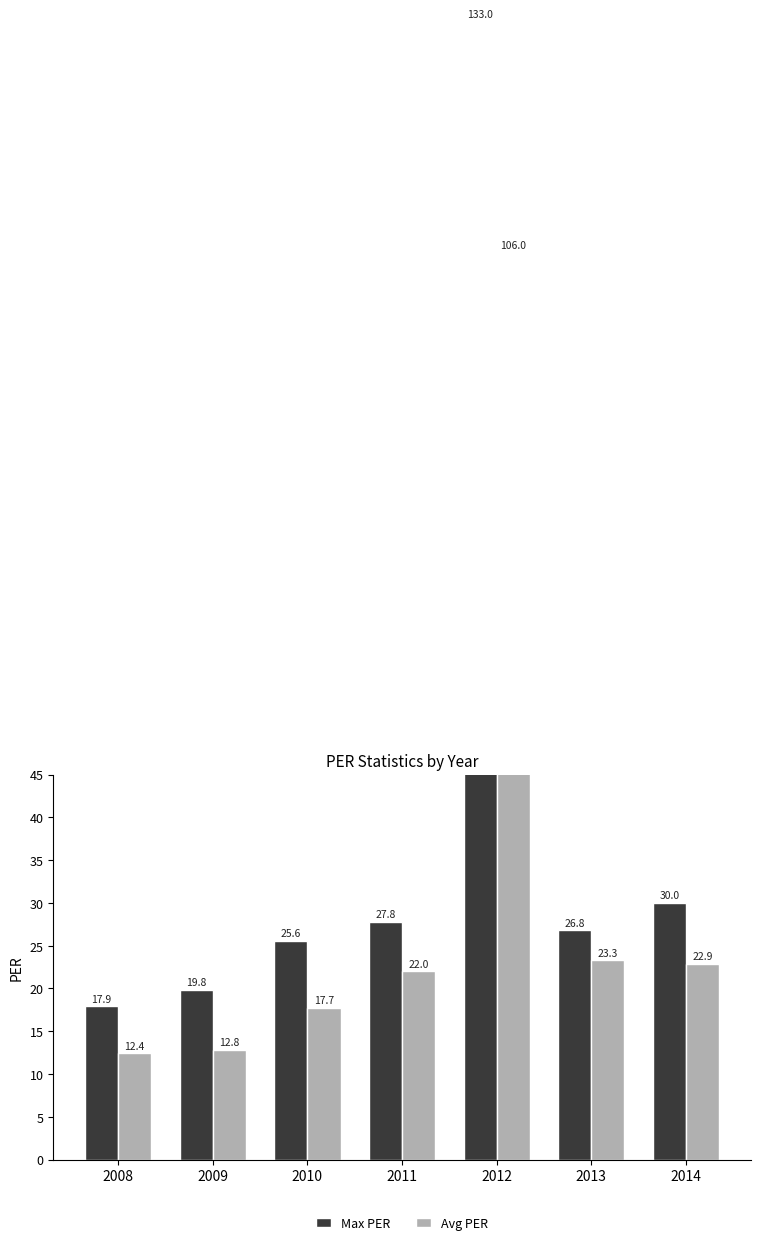

Reading left to right, extract all data points from this chart.

Max PER: 17.9	19.8	25.6	27.8	133.0	26.8	30.0
Avg PER: 12.4	12.8	17.7	22.0	106.0	23.3	22.9